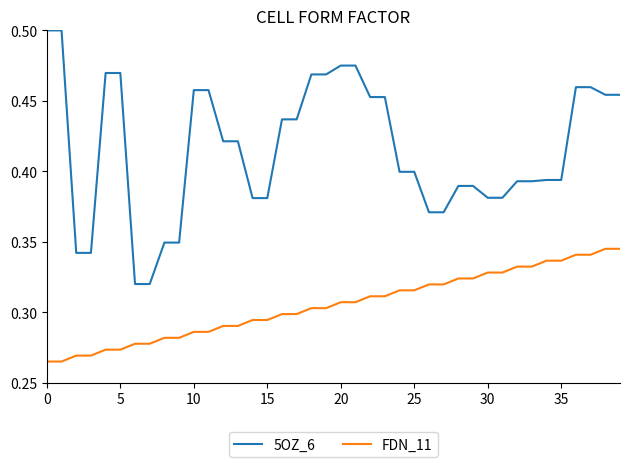

Rank the series by their average value, from lowest to highest.

FDN_11, 5OZ_6